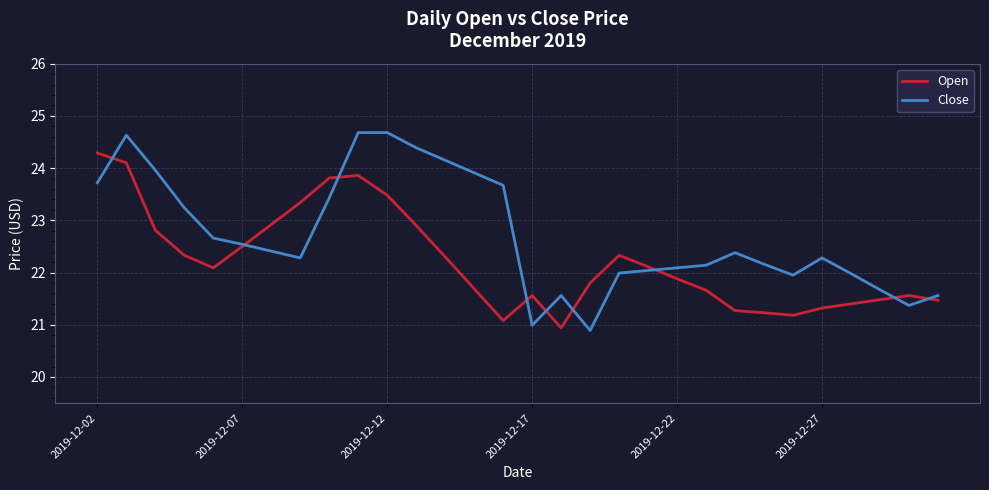

In Open, how many points are lower than both neighbors (excluding endpoints)?

4